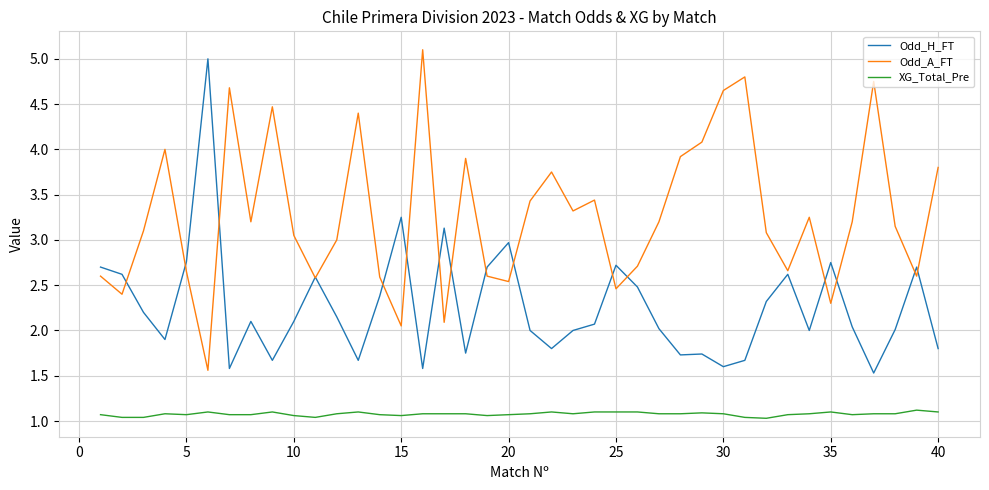

Rank the series by their average value, from lowest to highest.

XG_Total_Pre, Odd_H_FT, Odd_A_FT